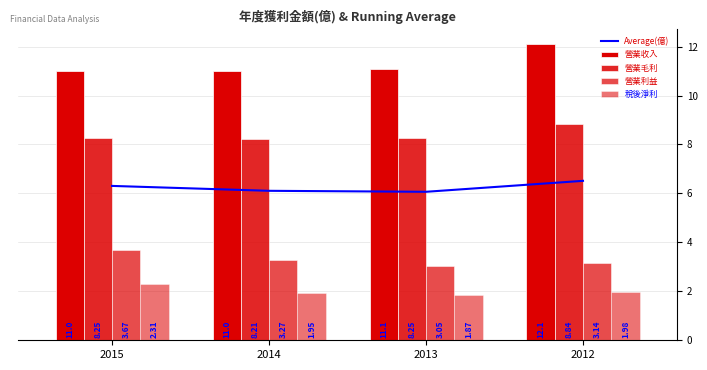

What is the smallest value displayed?

1.9